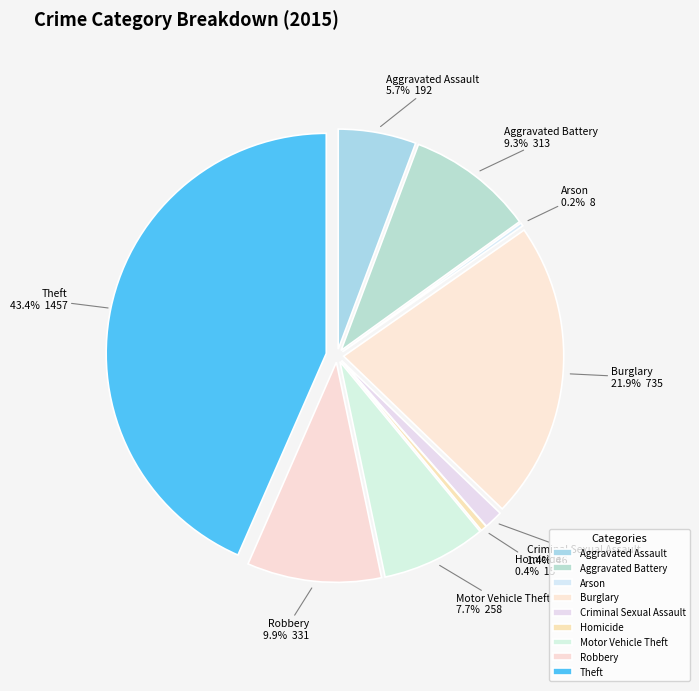

Which category has the smallest portion of the pie?

Arson